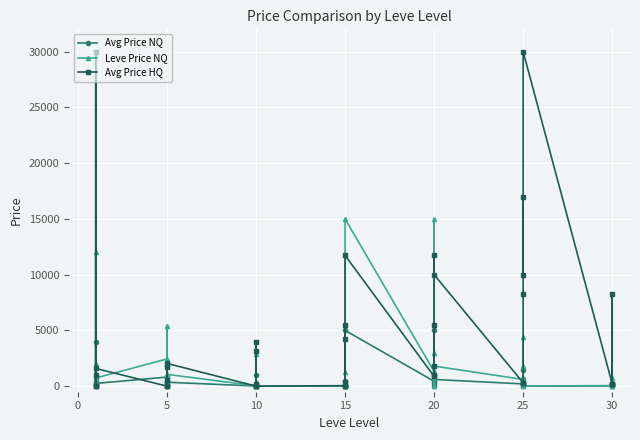

Reading left to right, what are all the values shown in this chart?

Avg Price NQ: 189.7	3999.0	371.0	658.3	95.1	244.6	812.5	1799.3	108.1	341.4	347.0	352.6	11.0	33.0	109.7	130.0	964.2	0.0	0.0	79.0	0.0	418.2	0.0	5000.0	438.9	0.0	1000.0	269.0	5000.0	600.0	200.0	100.0	238.5	1475.0	600.0	0.0	17.5	0.0	99.7	233.0
Leve Price NQ: 345.0	11997.0	1113.0	1975.0	285.4	733.9	2437.5	5398.0	324.3	1024.3	1041.0	1057.8	33.0	99.0	329.0	390.0	2892.8	0.0	0.0	237.0	0.0	1254.6	0.0	15000.0	1316.7	0.0	3000.0	807.0	15000.0	1800.0	600.0	600.0	715.5	4425.0	1800.0	0.0	52.5	0.0	398.7	699.0
Avg Price HQ: 51.7	0.0	30000.0	999.0	0.0	1588.0	0.0	0.0	0.0	1733.3	555.4	2039.2	0.0	3125.5	75.0	224.0	3998.0	0.0	43.2	4232.0	5484.6	404.6	0.0	11725.0	872.4	5484.6	1000.0	1849.0	11725.0	10002.0	300.0	311.8	8250.5	17001.5	10003.0	30000.0	212.1	8300.5	153.7	220.0